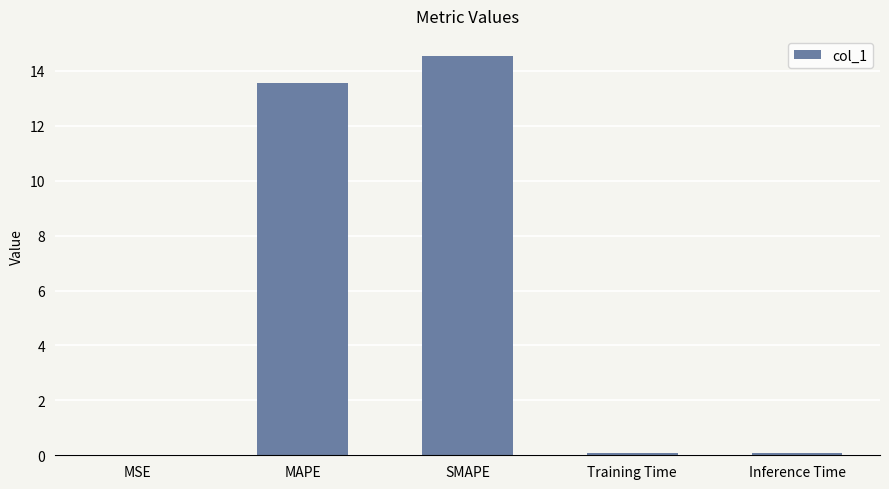

The value at MAPE is 21.8. True or false?

False